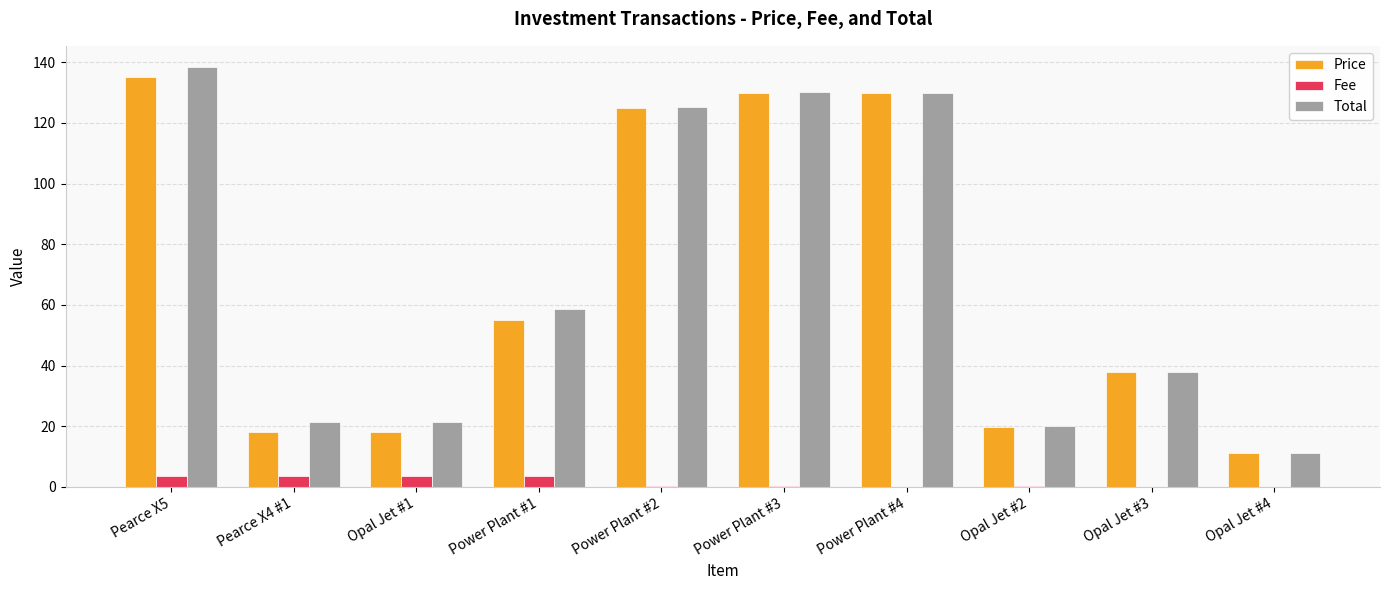

At which category is the sum across all series the highest?

Pearce X5